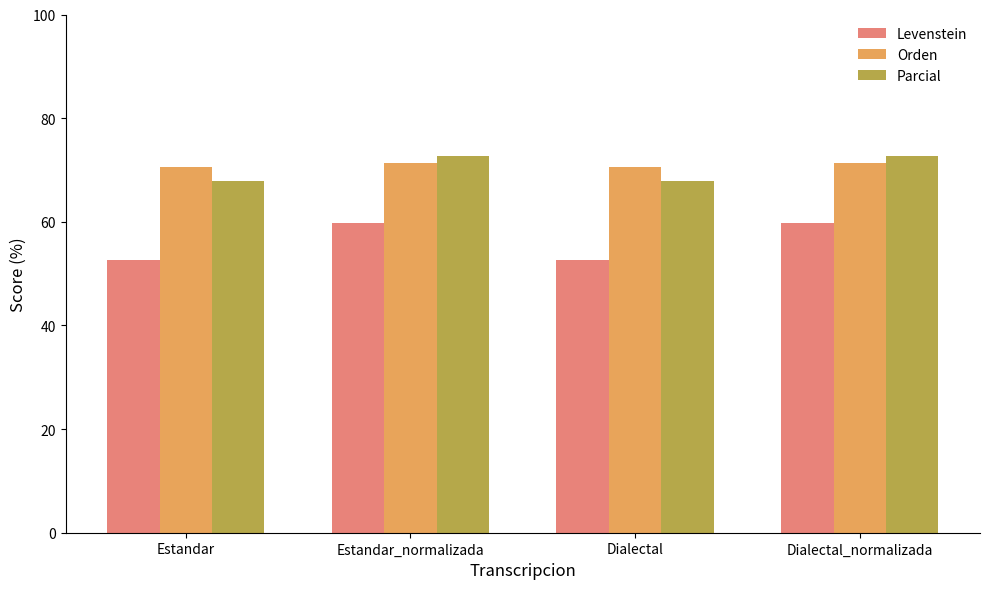

What is the highest value of the Orden series?

71.4